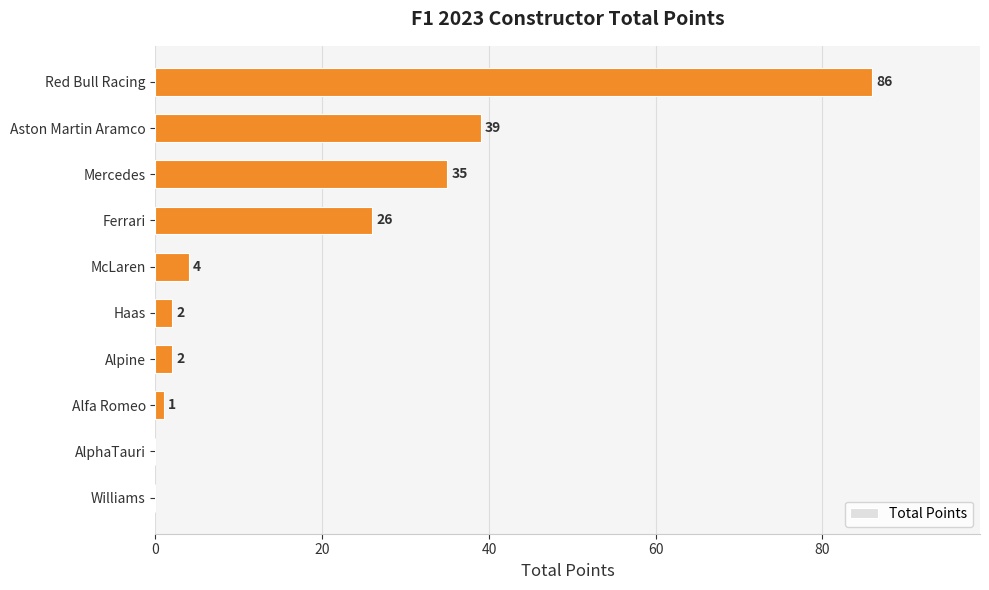

Are the bars grouped side by side (vs. stacked)?

No